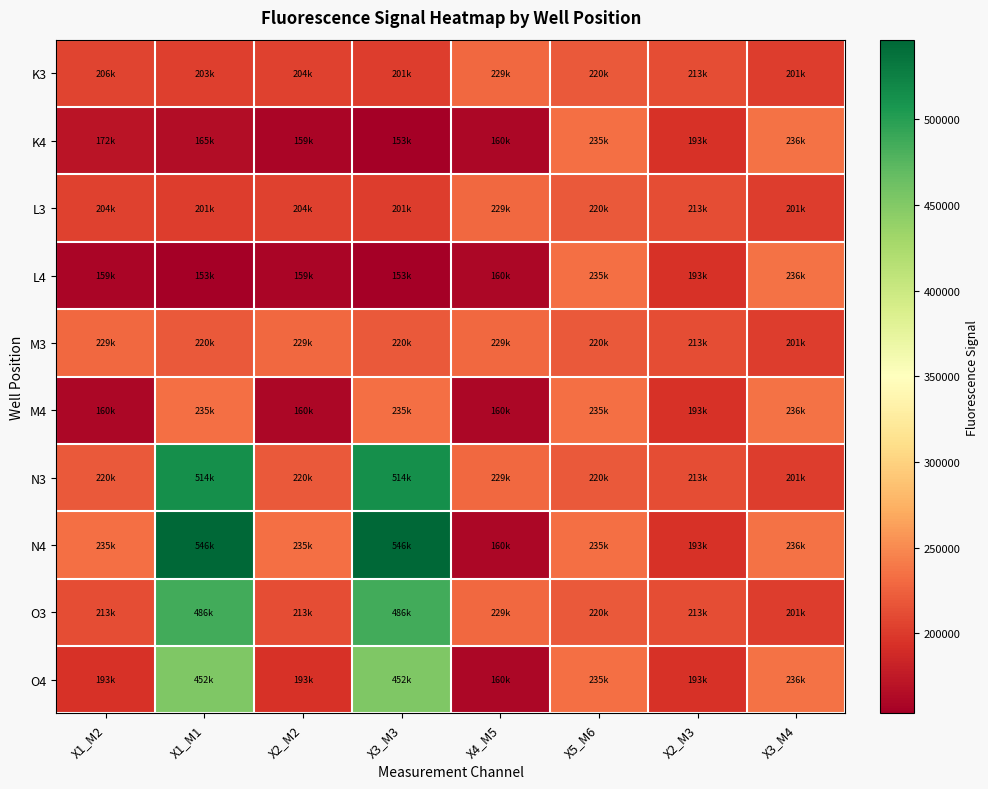

Reading left to right, list all the values displayed in this chart.

K3: X1_M2=205605.6	X1_M1=202956.7	X2_M2=204293.4	X3_M3=201499.5	X4_M5=228588.1	X5_M6=220116.0	X2_M3=212807.2	X3_M4=201271.3
K4: X1_M2=171521.1	X1_M1=165199.8	X2_M2=158876.7	X3_M3=153319.5	X4_M5=160391.0	X5_M6=234681.5	X2_M3=193317.9	X3_M4=236216.2
L3: X1_M2=204293.4	X1_M1=201499.5	X2_M2=204293.4	X3_M3=201499.5	X4_M5=228588.1	X5_M6=220116.0	X2_M3=212807.2	X3_M4=201271.3
L4: X1_M2=158876.7	X1_M1=153319.5	X2_M2=158876.7	X3_M3=153319.5	X4_M5=160391.0	X5_M6=234681.5	X2_M3=193317.9	X3_M4=236216.2
M3: X1_M2=228588.1	X1_M1=220116.0	X2_M2=228588.1	X3_M3=220116.0	X4_M5=228588.1	X5_M6=220116.0	X2_M3=212807.2	X3_M4=201271.3
M4: X1_M2=160391.0	X1_M1=234681.5	X2_M2=160391.0	X3_M3=234681.5	X4_M5=160391.0	X5_M6=234681.5	X2_M3=193317.9	X3_M4=236216.2
N3: X1_M2=220116.0	X1_M1=513633.6	X2_M2=220116.0	X3_M3=513633.6	X4_M5=228588.1	X5_M6=220116.0	X2_M3=212807.2	X3_M4=201271.3
N4: X1_M2=234681.5	X1_M1=546462.6	X2_M2=234681.5	X3_M3=546462.6	X4_M5=160391.0	X5_M6=234681.5	X2_M3=193317.9	X3_M4=236216.2
O3: X1_M2=212807.2	X1_M1=486359.2	X2_M2=212807.2	X3_M3=486359.2	X4_M5=228588.1	X5_M6=220116.0	X2_M3=212807.2	X3_M4=201271.3
O4: X1_M2=193317.9	X1_M1=451998.8	X2_M2=193317.9	X3_M3=451998.8	X4_M5=160391.0	X5_M6=234681.5	X2_M3=193317.9	X3_M4=236216.2